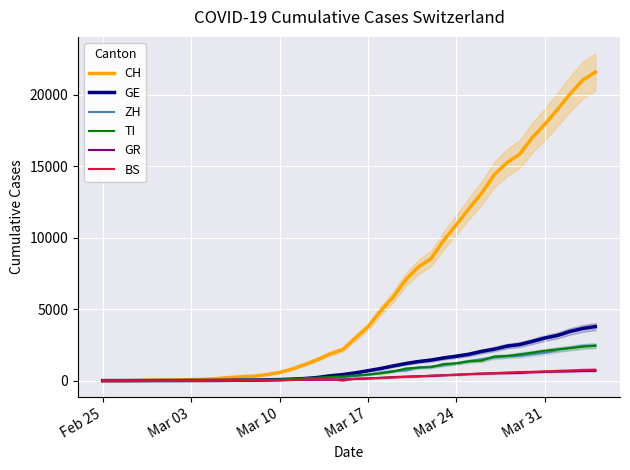

True or false: CH and TI cross at least once.

False